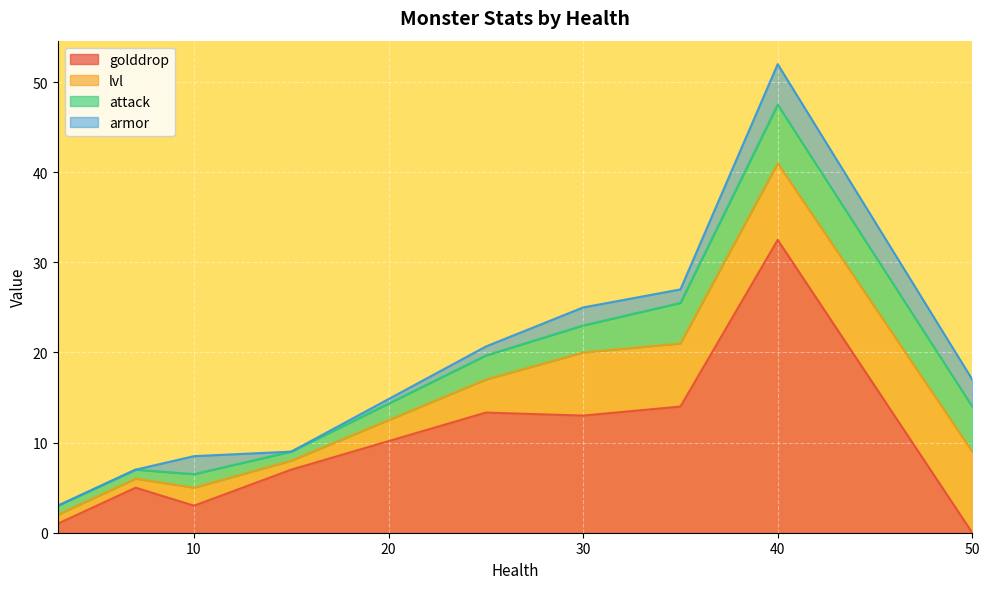

Is it true that golddrop equals 2.7 at 30?

False